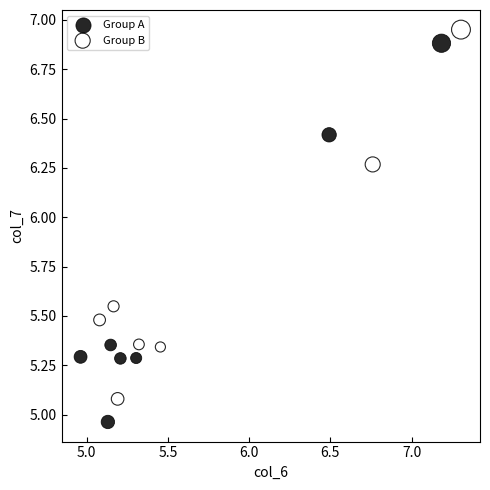

What are all the series names shown in the legend?

Group A, Group B